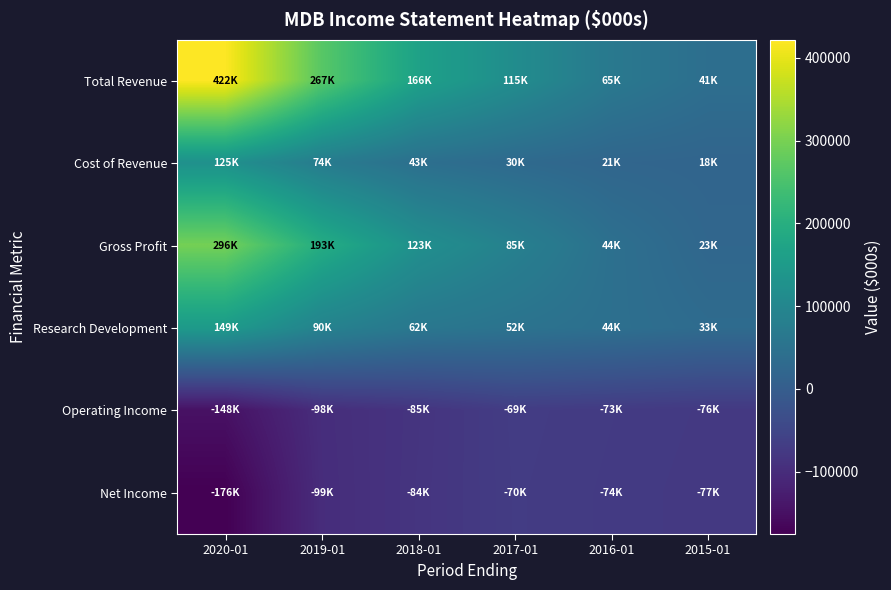

At 2015-01, list the series in order from largest to smallest.

Total Revenue, Research Development, Gross Profit, Cost of Revenue, Operating Income, Net Income